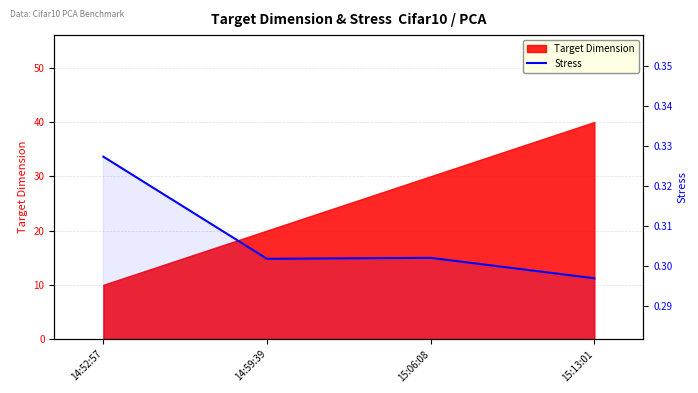

What is the label of the 1st point from the right?

15:13:01